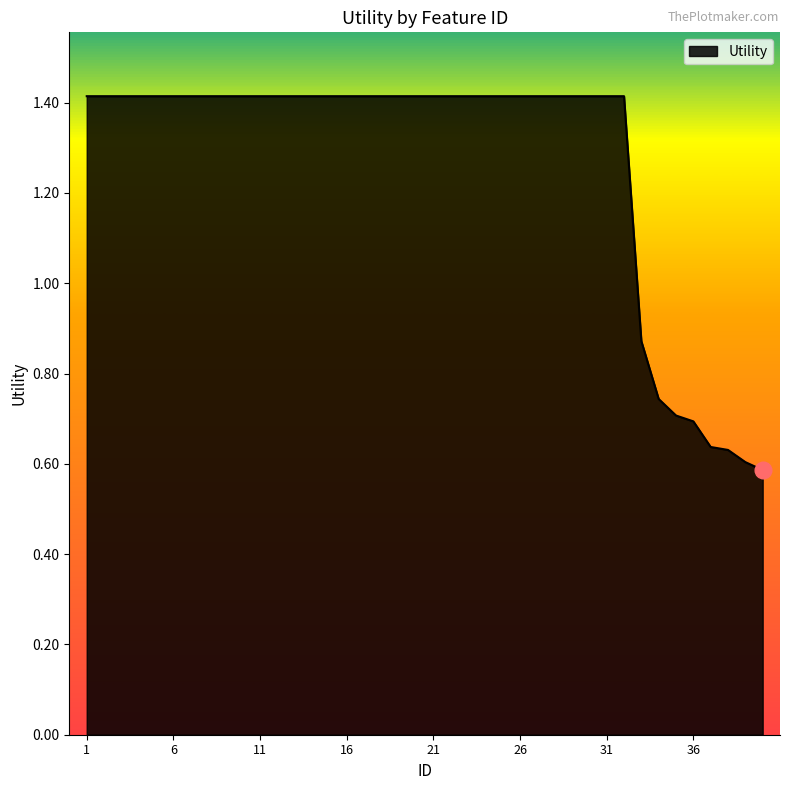

What is the difference between the maximum and minimum values?

0.8